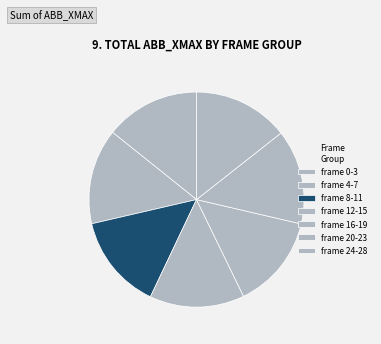

Which slice is the largest?

frame 24-28